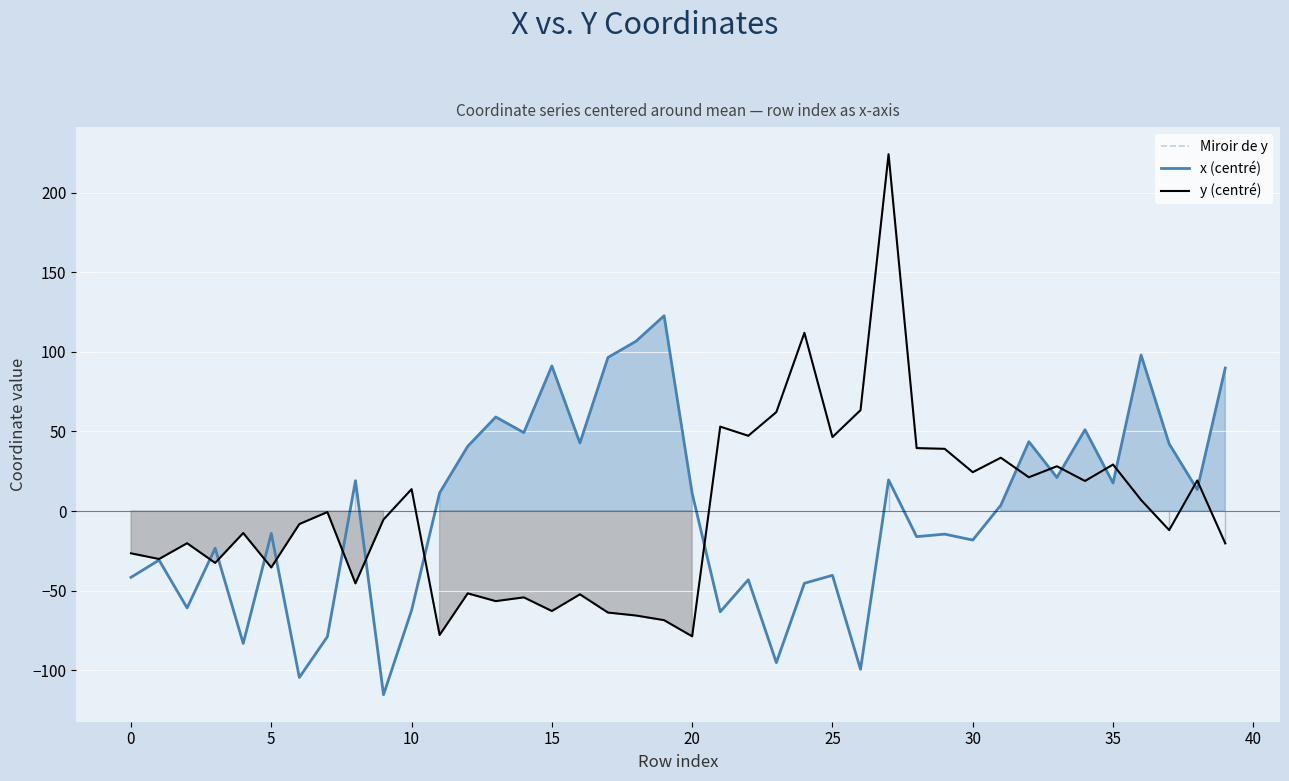

True or false: y (centré) and Miroir de y cross at least once.

False